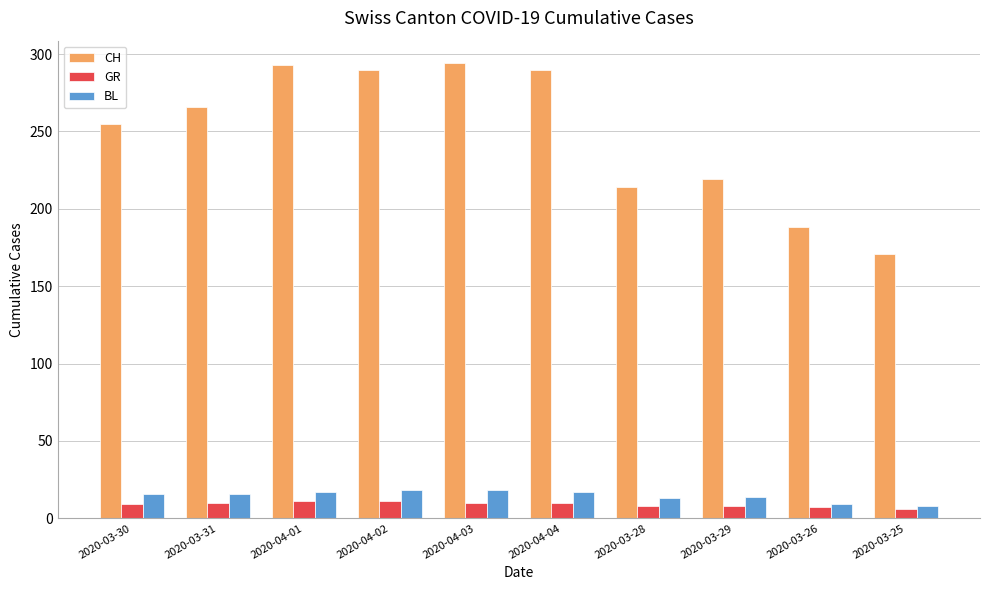

List the series in order of their peak value, highest first.

CH, BL, GR